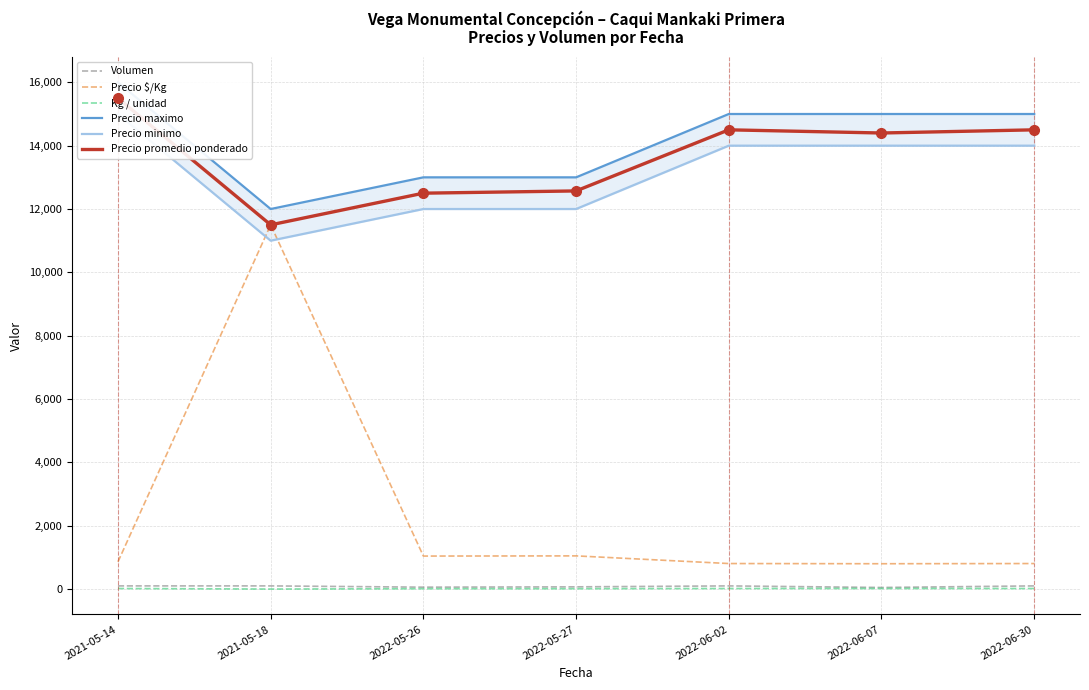

Count the number of categories in the chart.

7